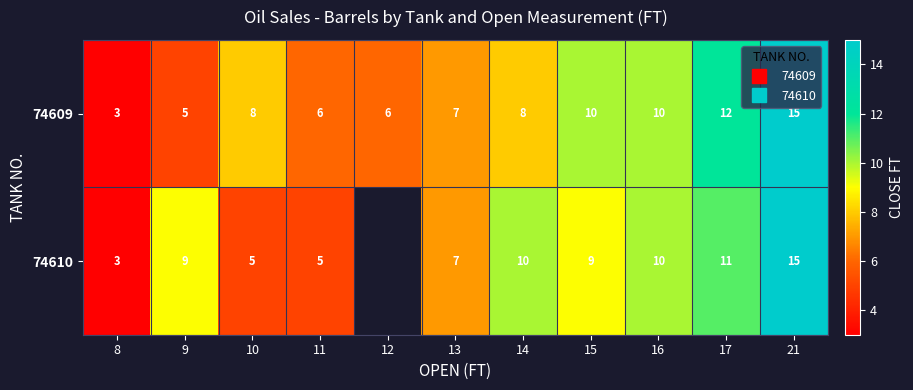

Which series has the largest total across all categories?

74609